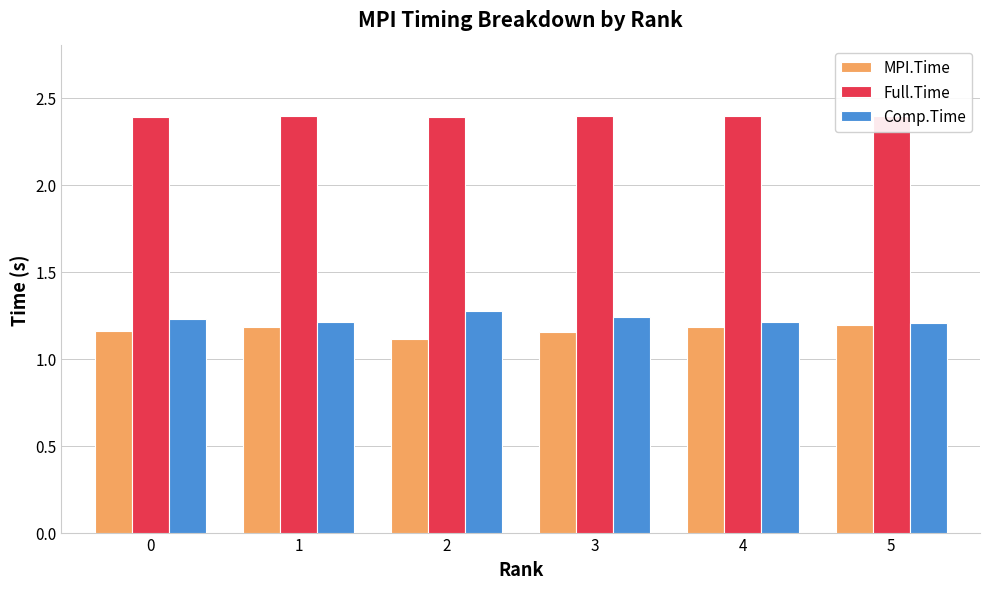

Between 1 and 3, which is larger?

1